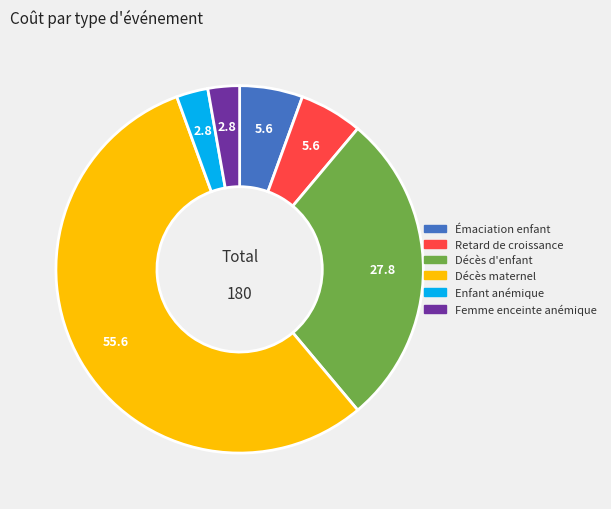

How many segments does this pie chart have?

6